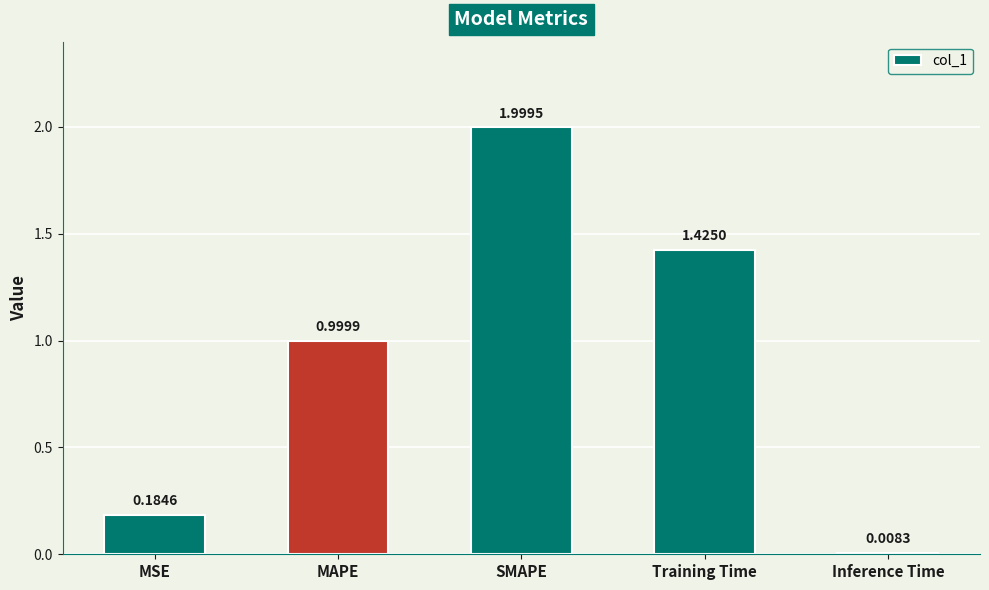

What is the label of the 1st bar from the left?

MSE